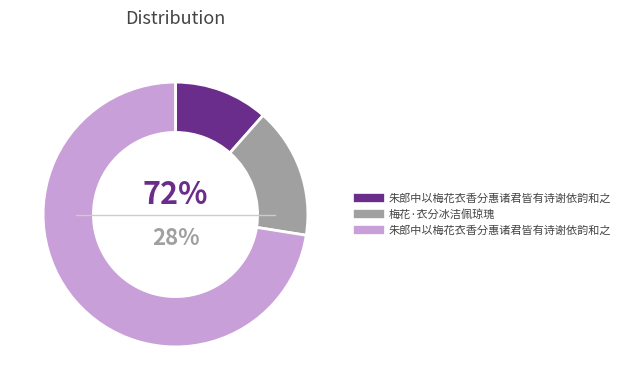

What is the change in value from 朱郎中以梅花衣香分惠诸君皆有诗谢依韵和之 to 梅花·衣分冰洁佩琼瑰?

+61705